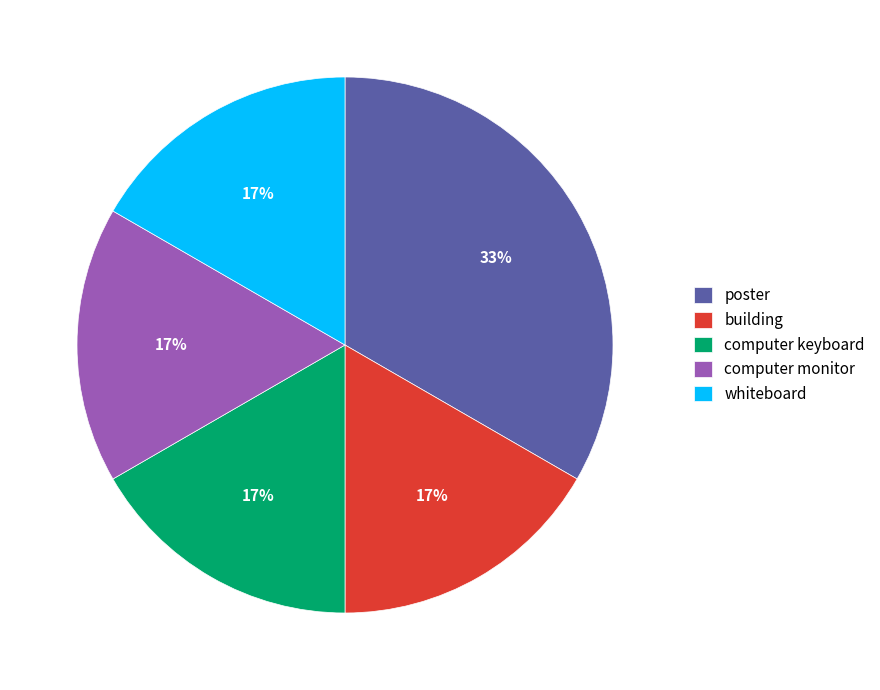

True or false: whiteboard accounts for 11% of the total.

False